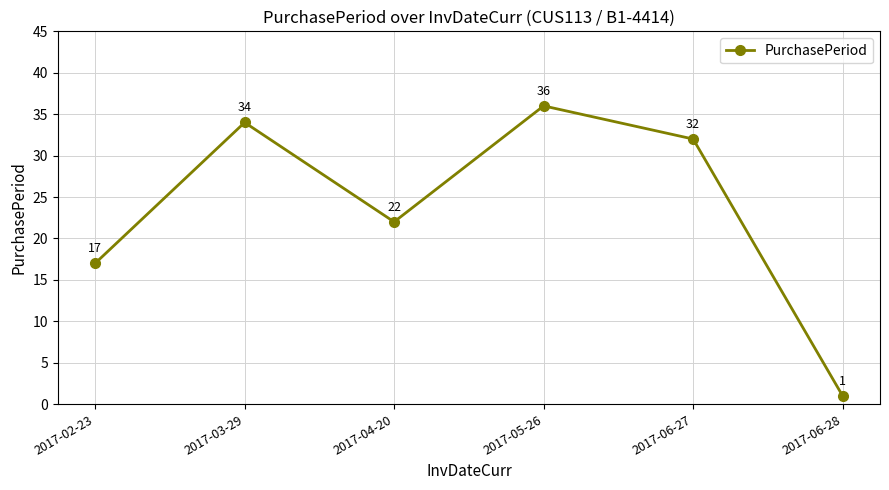

Reading left to right, extract all data points from this chart.

2017-02-23=17	2017-03-29=34	2017-04-20=22	2017-05-26=36	2017-06-27=32	2017-06-28=1